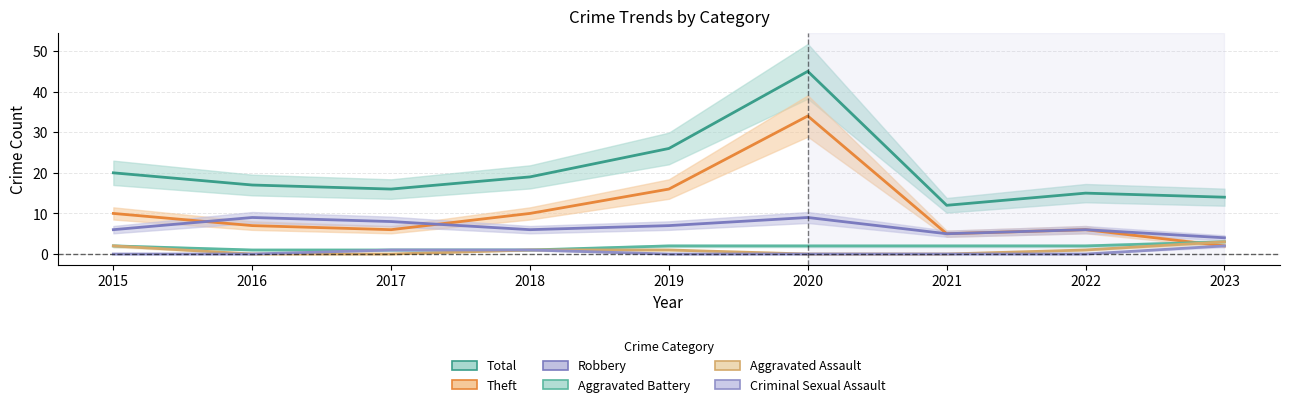

How many interior local peaks does the Total series have?

2